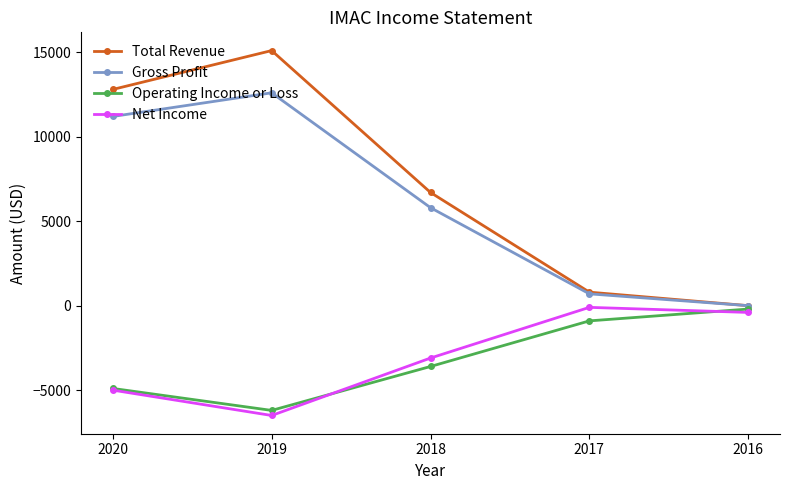

True or false: Net Income has more than 0 interior local peaks.

True